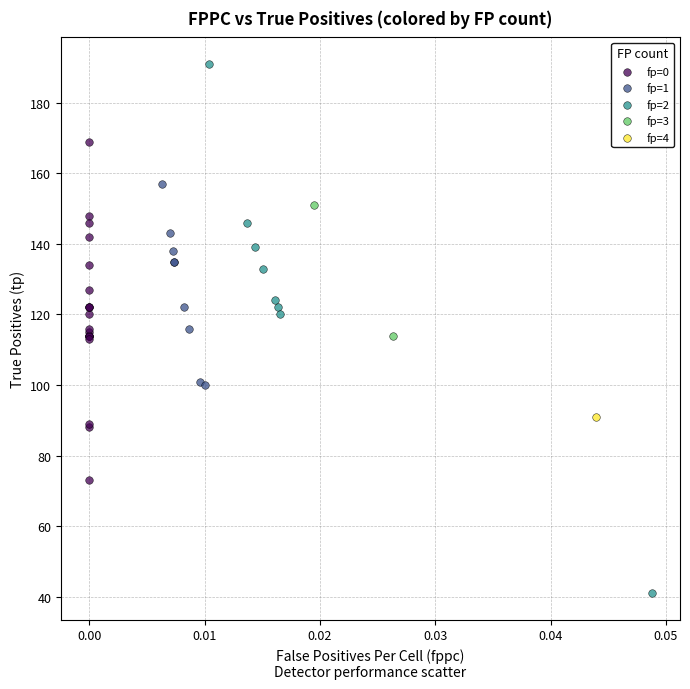

Which series contains the lowest Y value?

fp=2